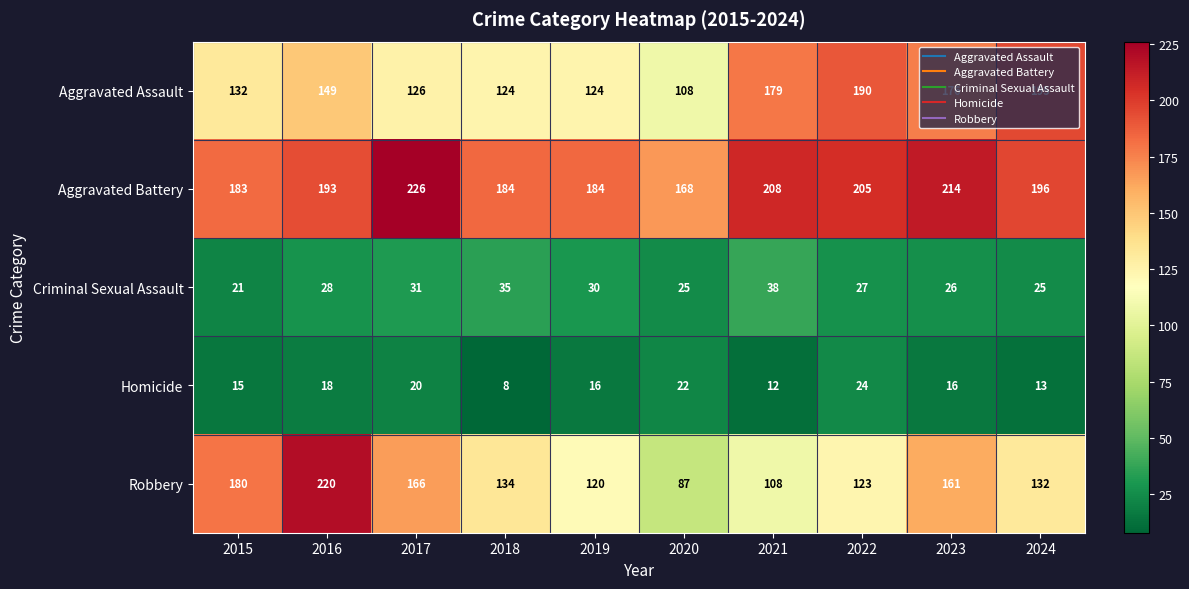

Which category has the lowest value in the Homicide series?

2018